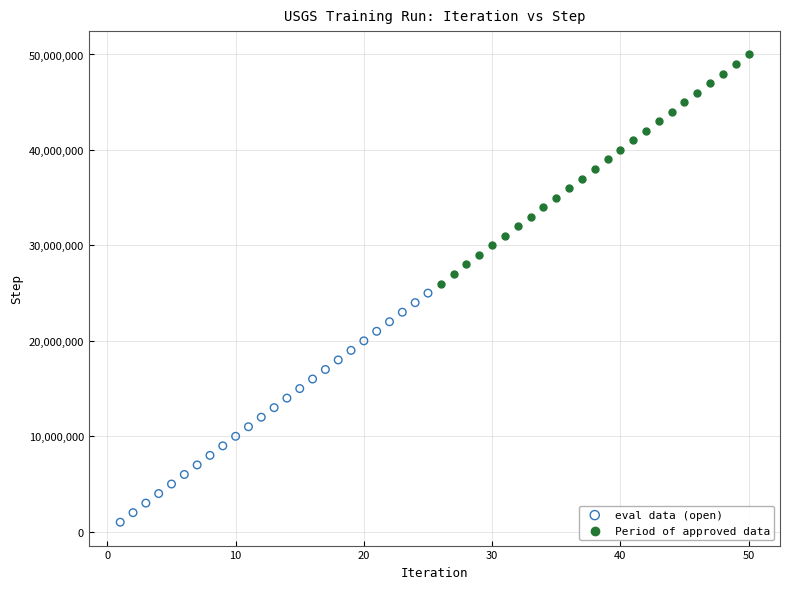

What are all the series names shown in the legend?

eval data (open), Period of approved data